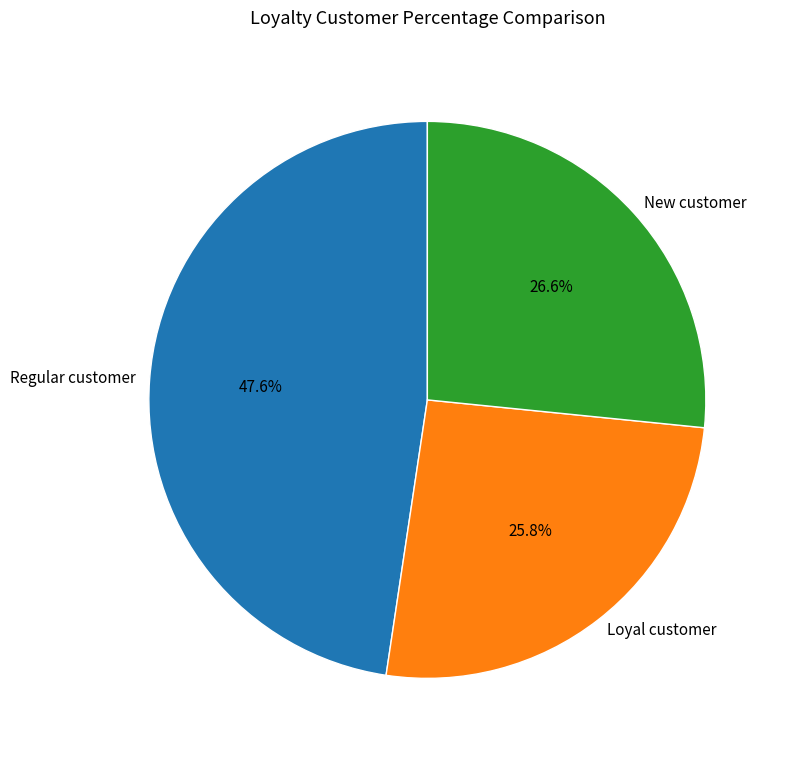

Is Loyal customer the majority of the pie?

No